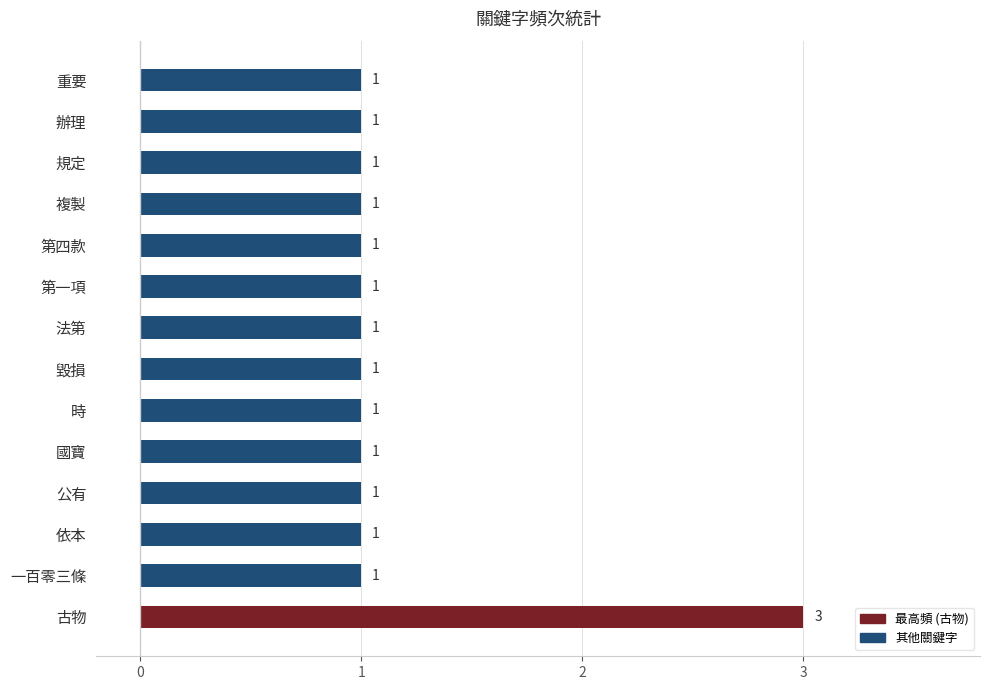

What is the greatest value displayed?

3